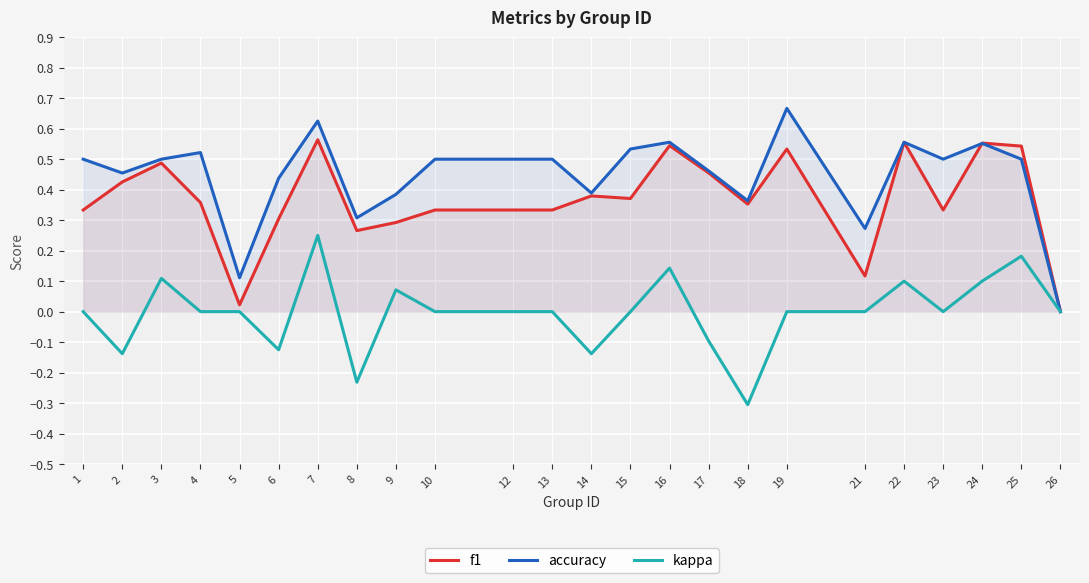

What are all the series names shown in the legend?

f1, accuracy, kappa